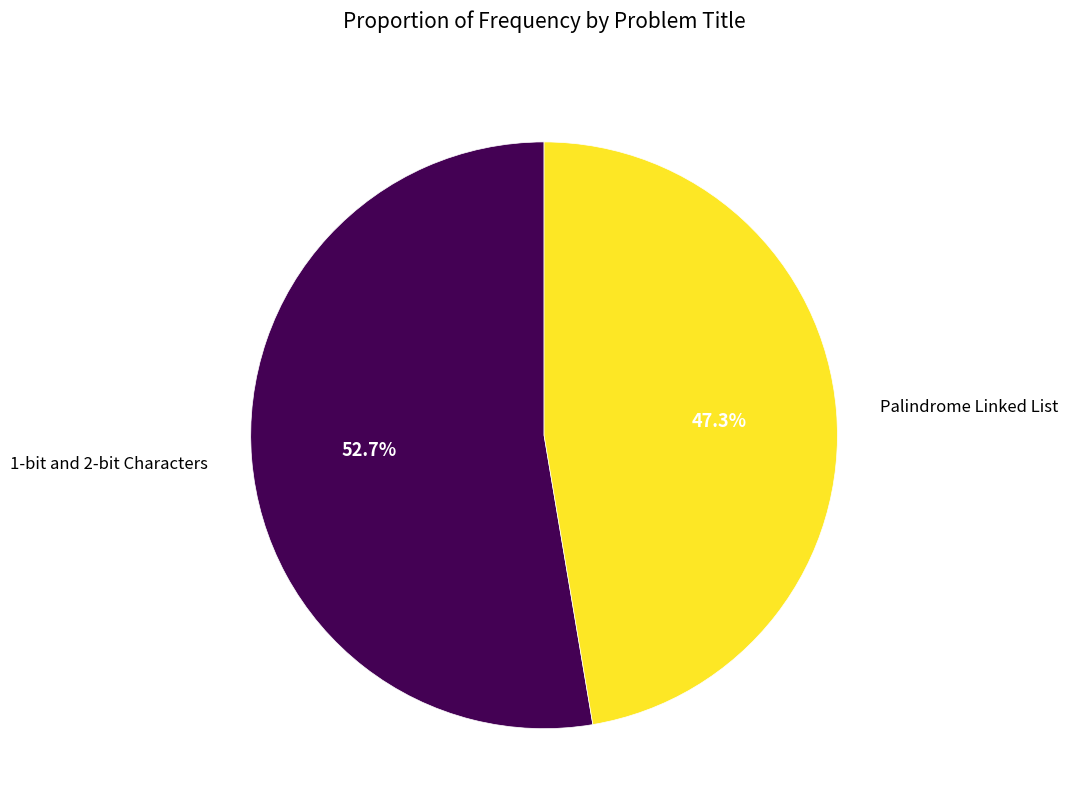

Is there a majority slice in this chart?

Yes